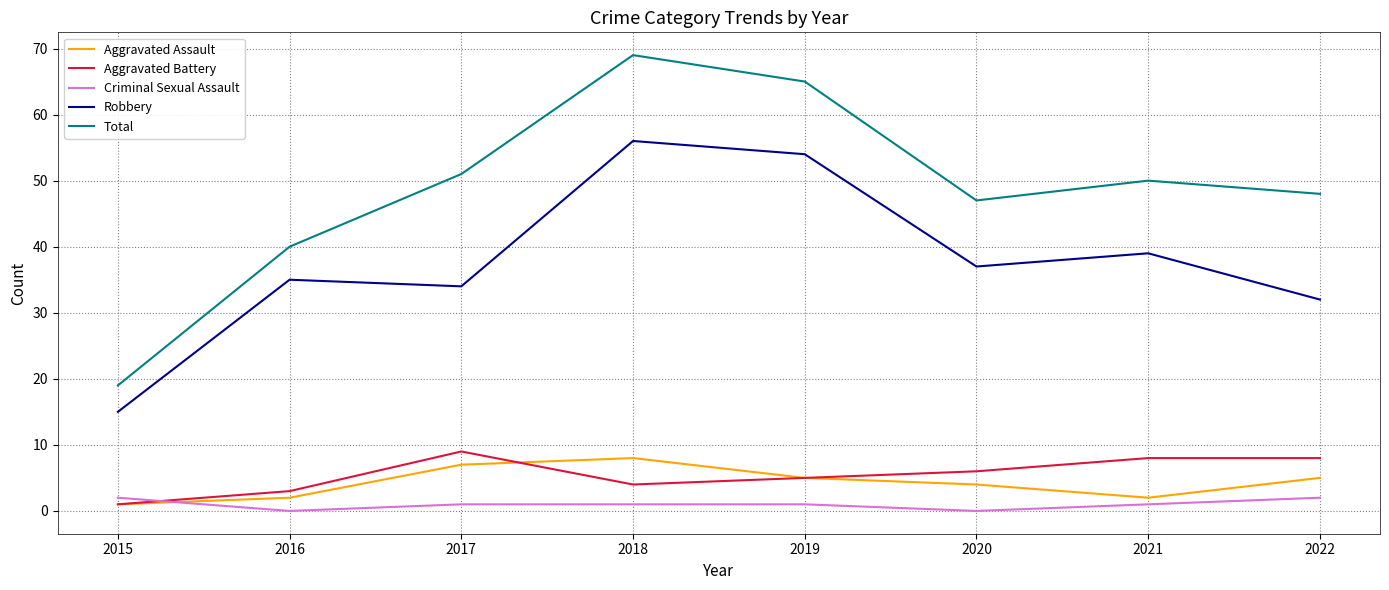

At which label does Aggravated Battery reach its minimum?

2015